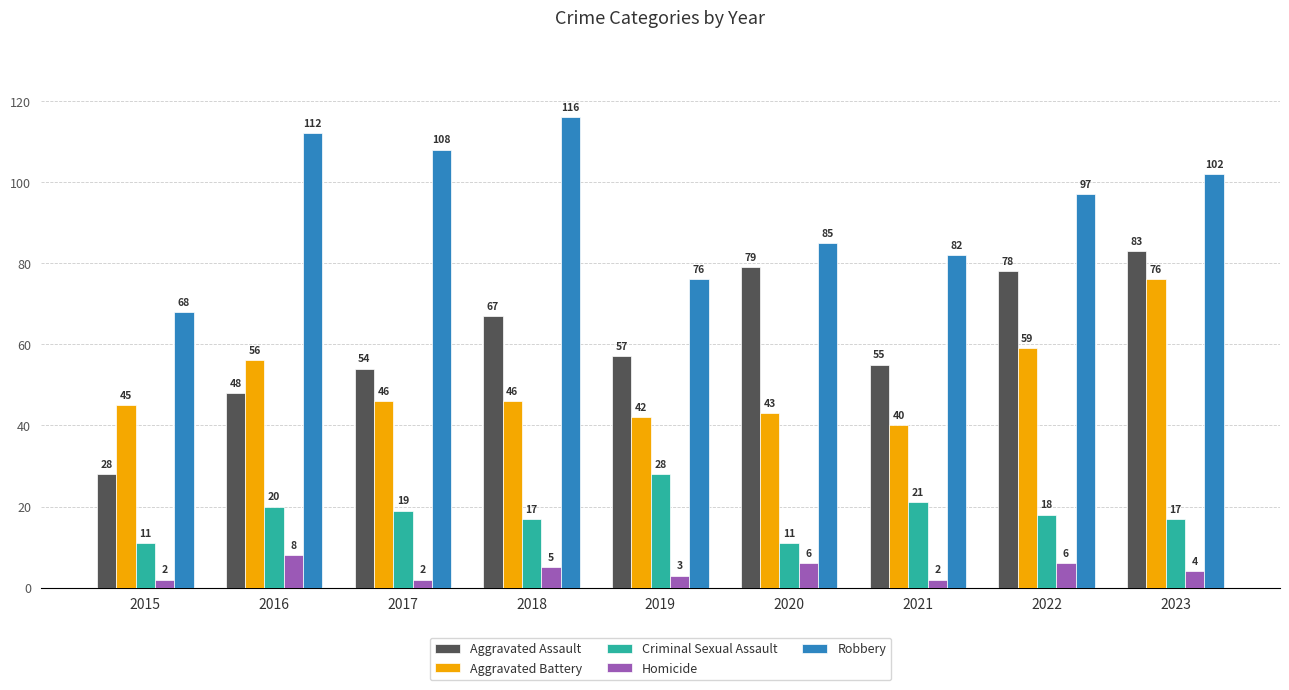

The value of Aggravated Assault at 2019 is 57. True or false?

True